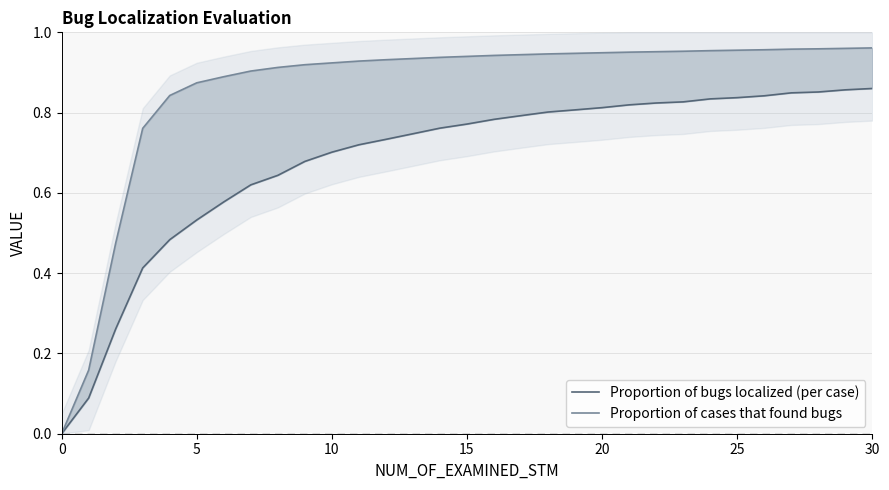

What are all the series names shown in the legend?

Proportion of bugs localized (per case), Proportion of cases that found bugs